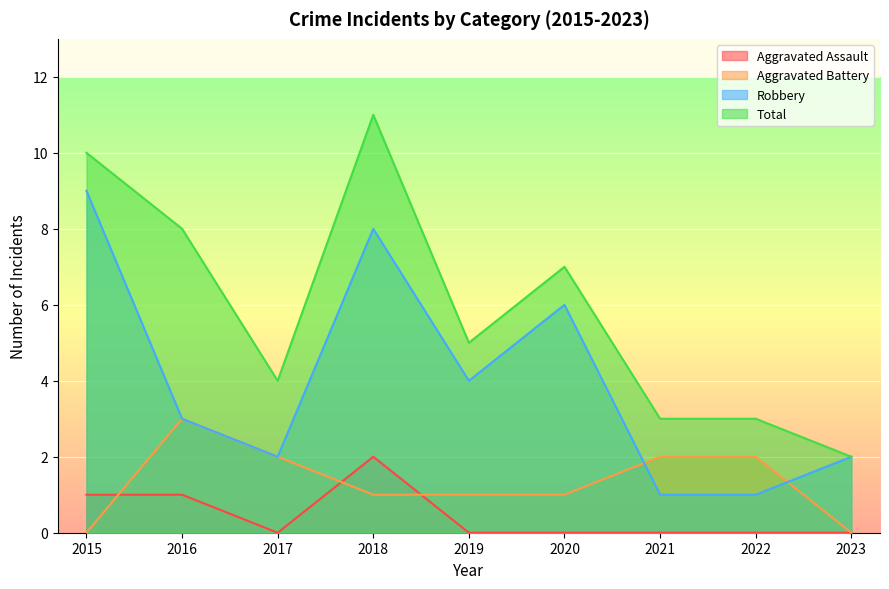

How many interior local peaks does the Aggravated Battery series have?

1